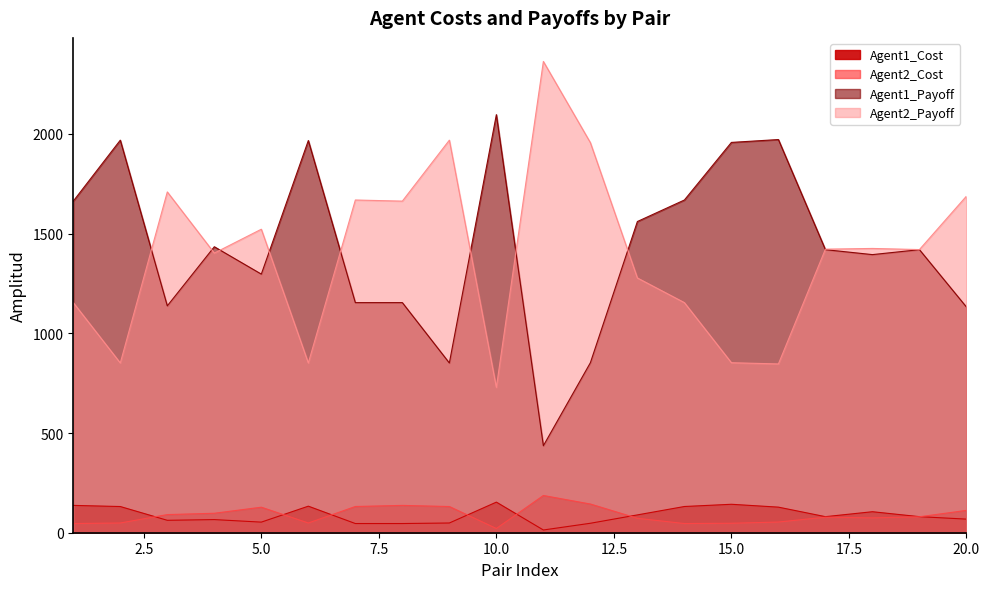

At which category is the sum across all series the highest?

1